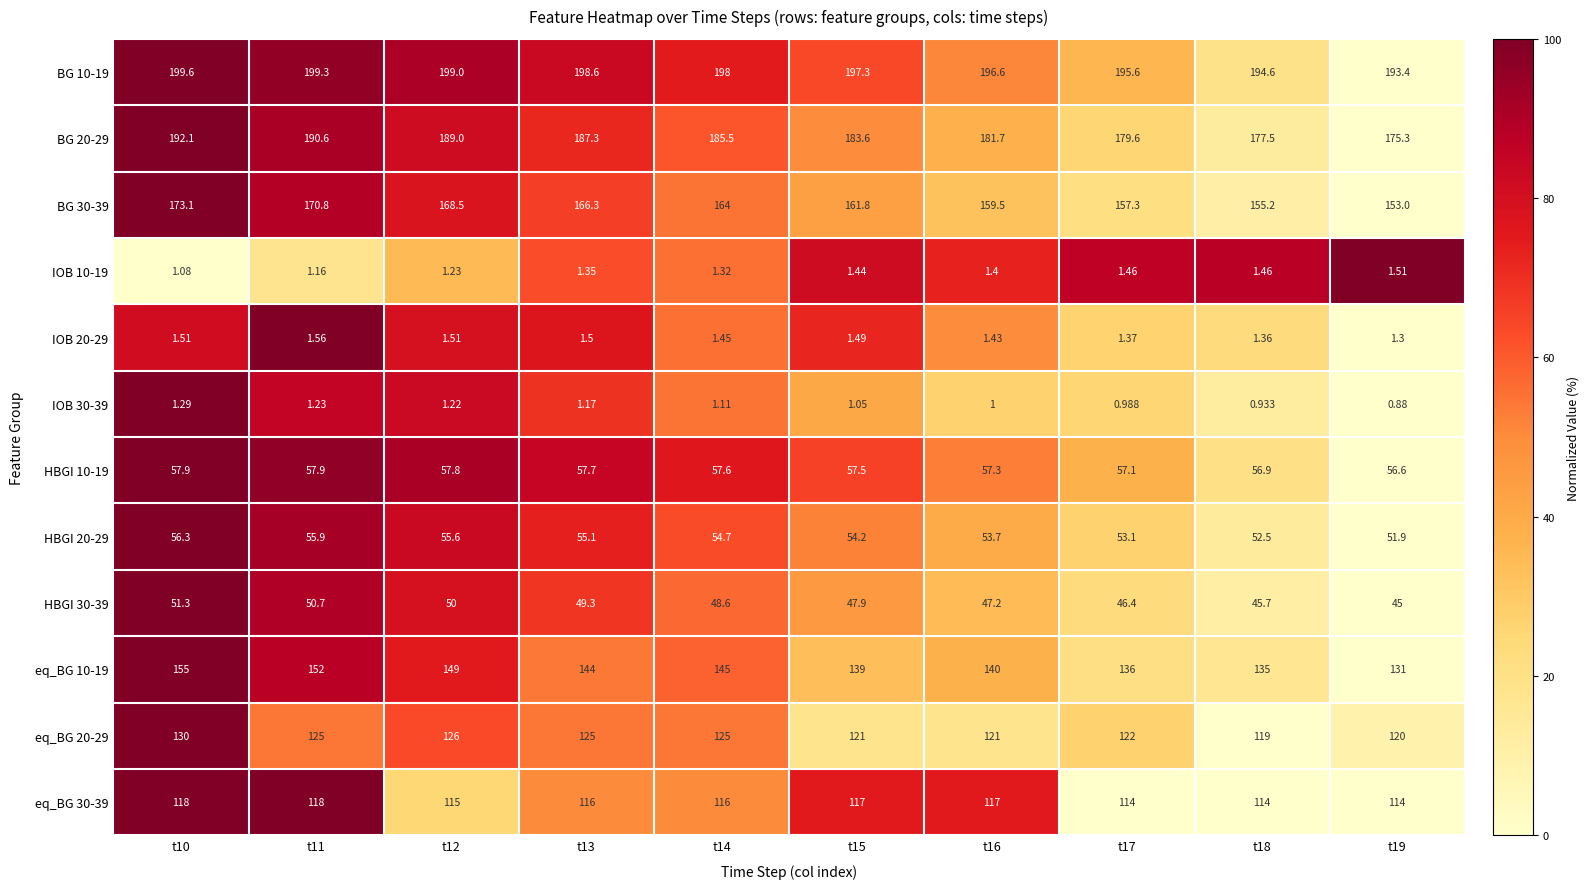

Is the value of eq_BG 20-29 at t16 greater than the value of IOB 10-19 at t12?

Yes